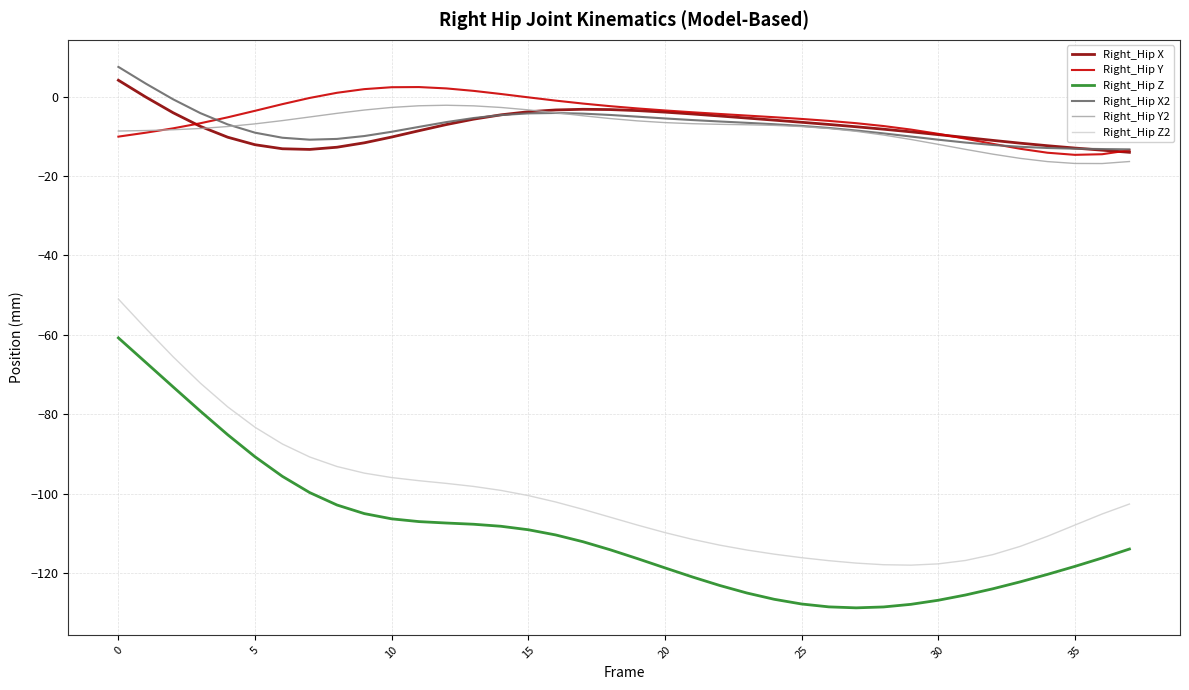

In Right_Hip X, how many points are lower than both neighbors (excluding endpoints)?

1